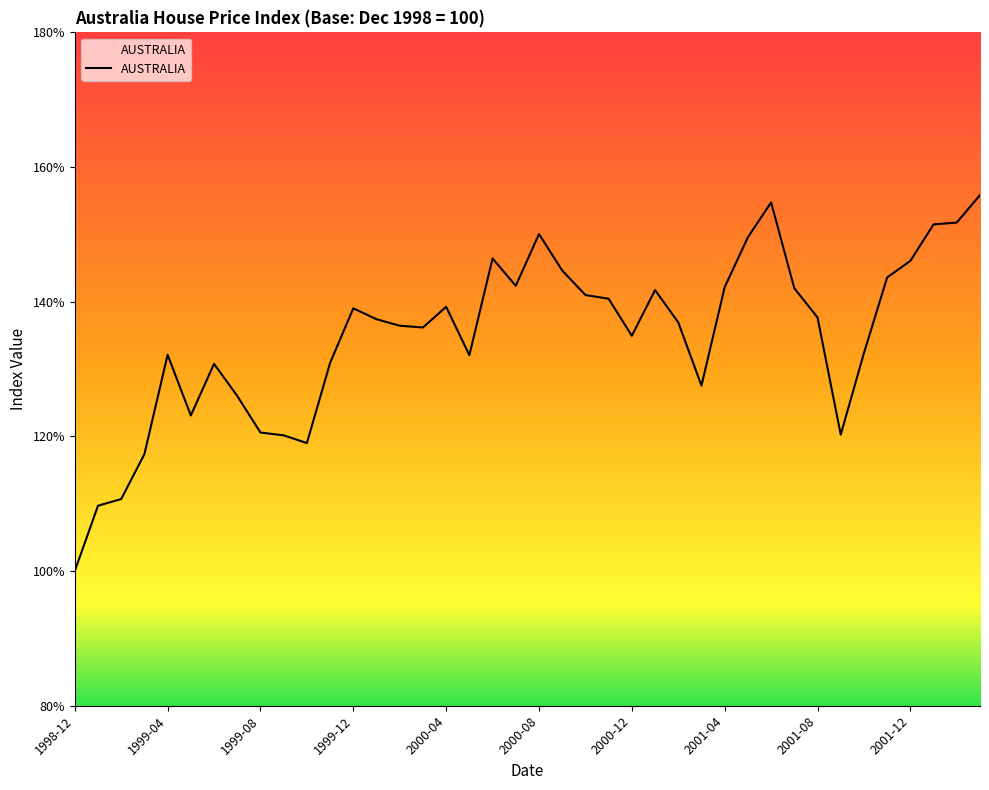

What is the difference between the maximum and minimum values?

55.8